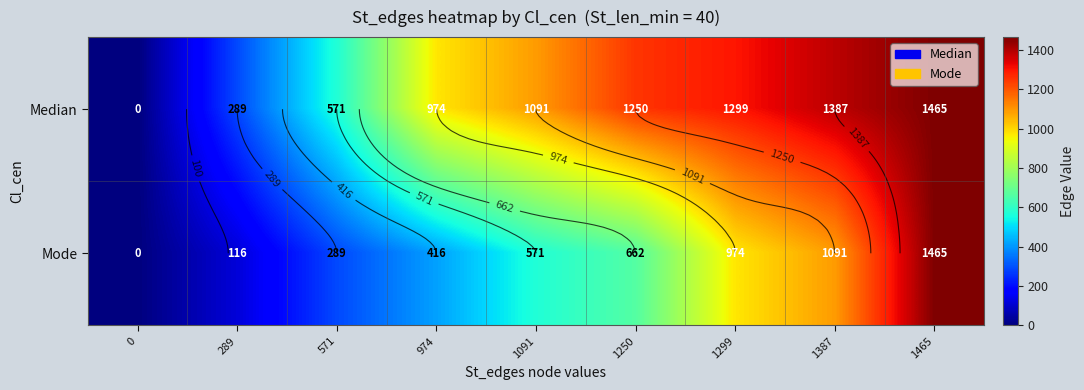

At which label does Median reach its peak?

1465